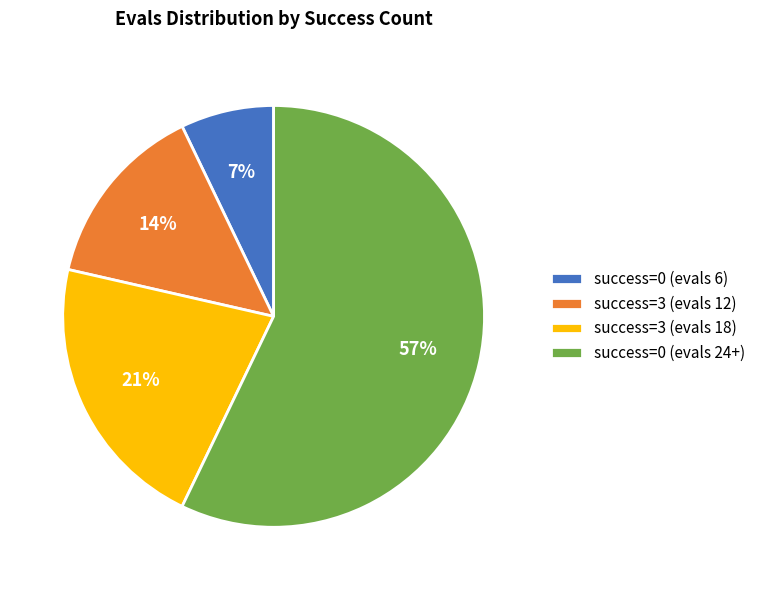

The success=0 (evals 6) slice represents 1% of the pie. True or false?

False